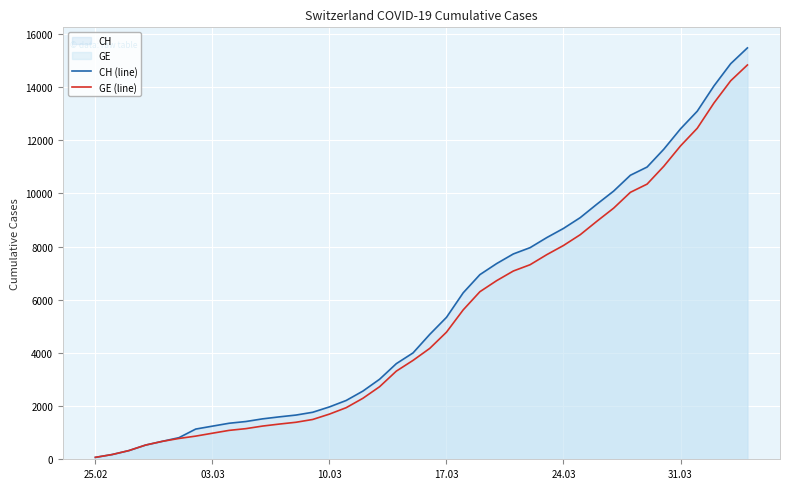

What is the maximum value for GE (line)?

14828